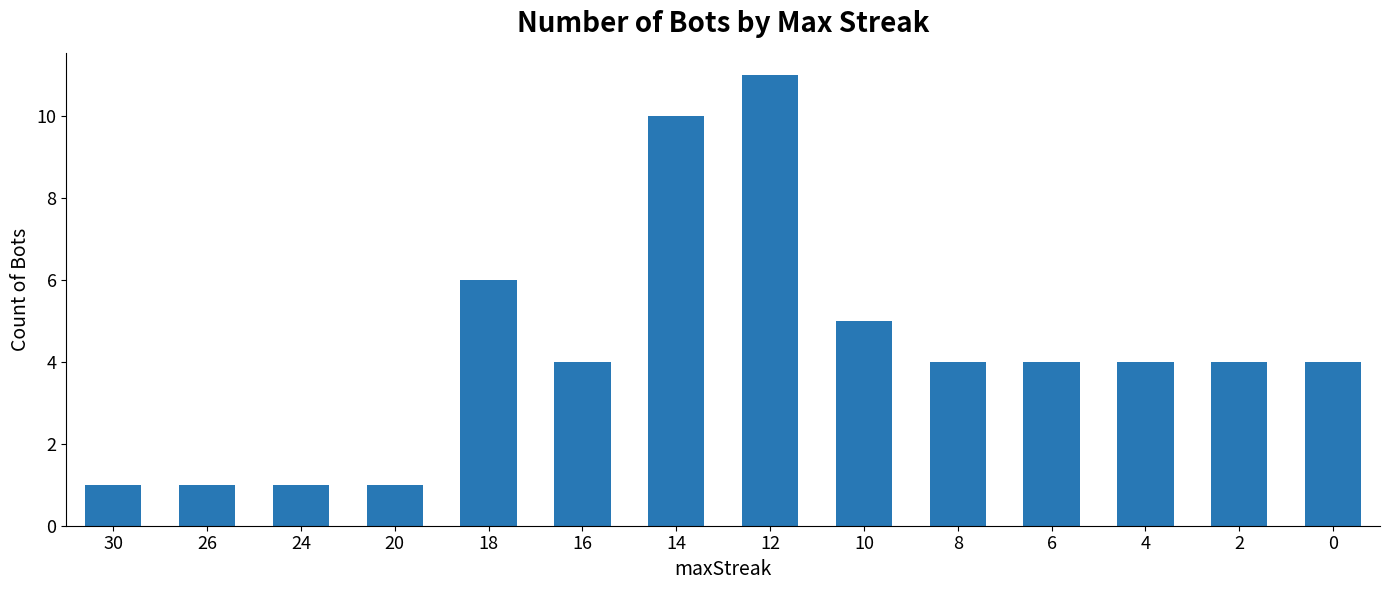

Reading left to right, list all the values displayed in this chart.

30=1	26=1	24=1	20=1	18=6	16=4	14=10	12=11	10=5	8=4	6=4	4=4	2=4	0=4